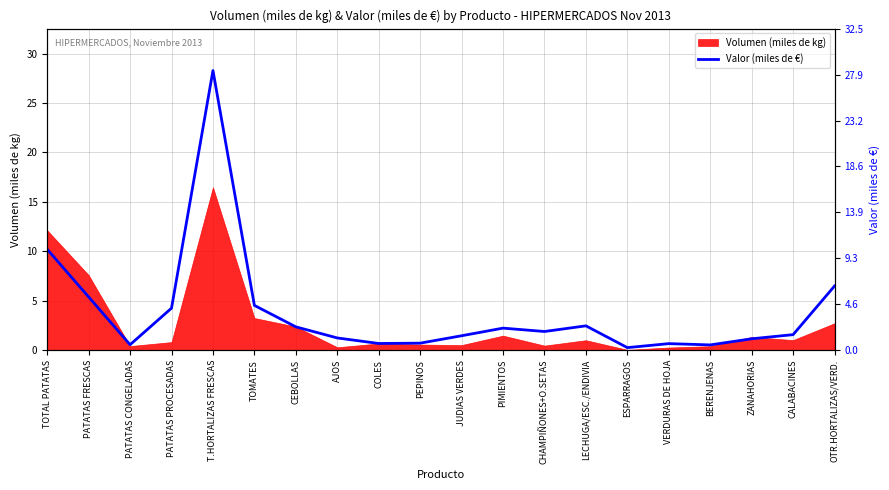

What is the maximum value shown in the chart?

28.3